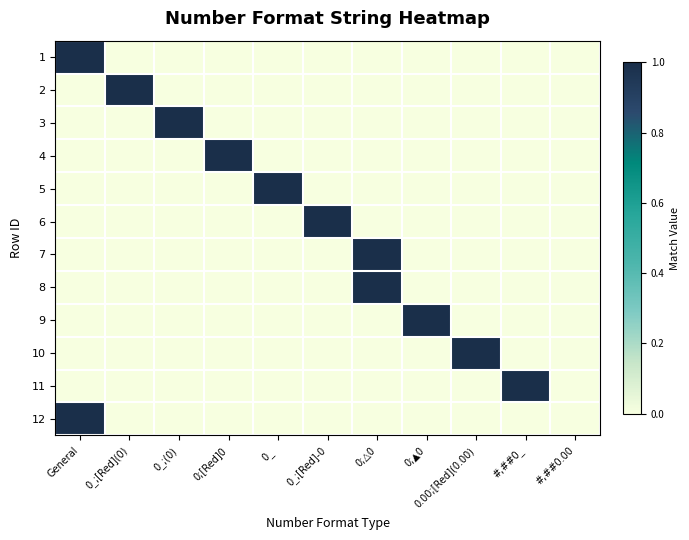

Rank the series at 0.00;[Red](0.00) from highest to lowest value.

10, 1, 2, 3, 4, 5, 6, 7, 8, 9, 11, 12